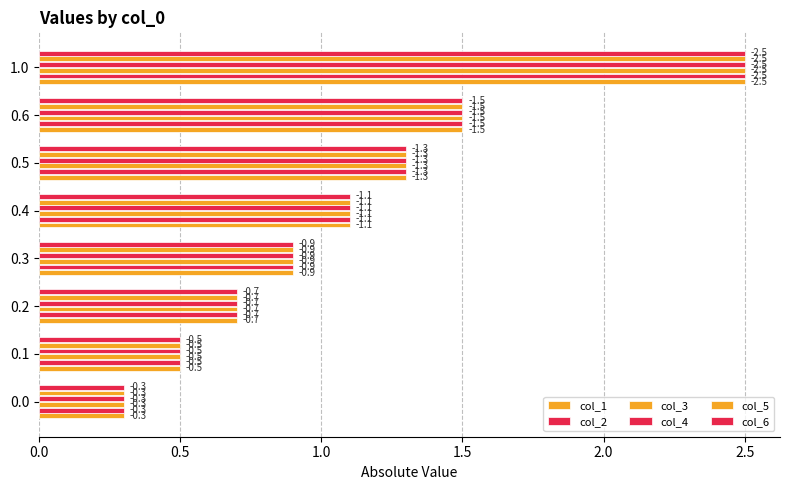

What position from the left is 0.4?

5